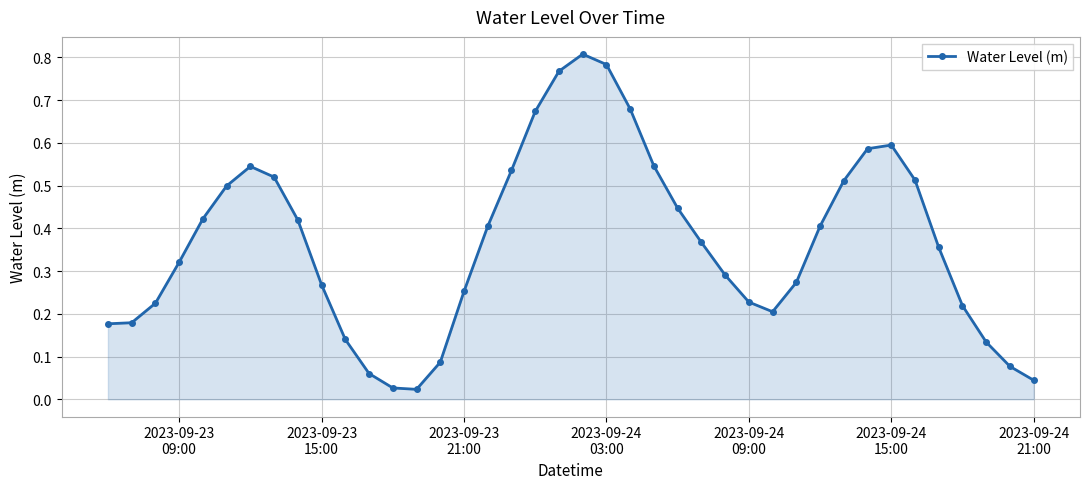

What is the sum of all values?

14.6